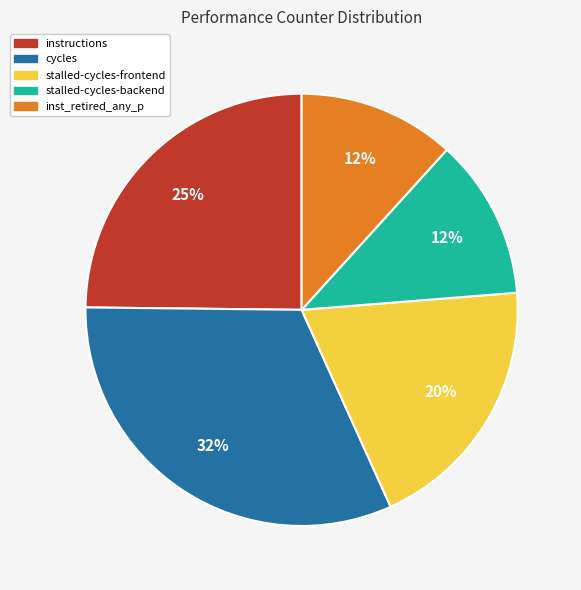

What percentage is the stalled-cycles-frontend slice, to the nearest percent?

20%